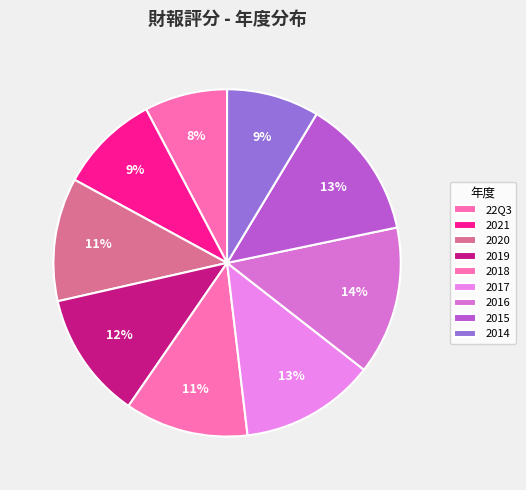

To the nearest percent, what percentage of the pie is 2021?

9%